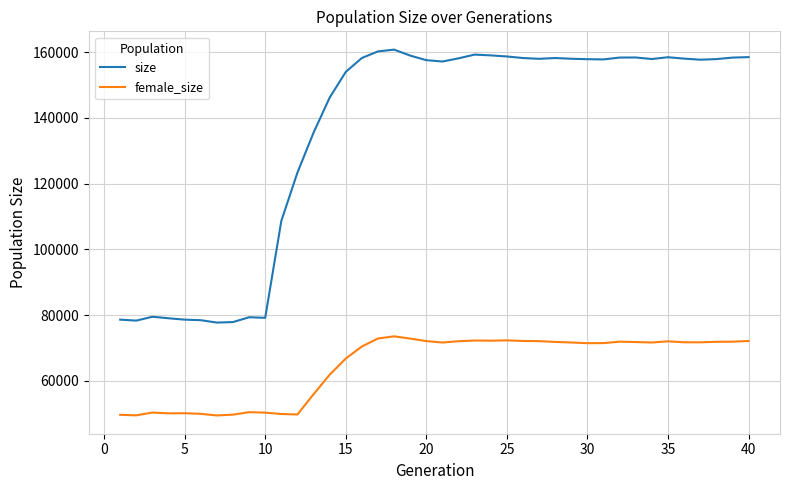

Which series has the widest spread of values?

size